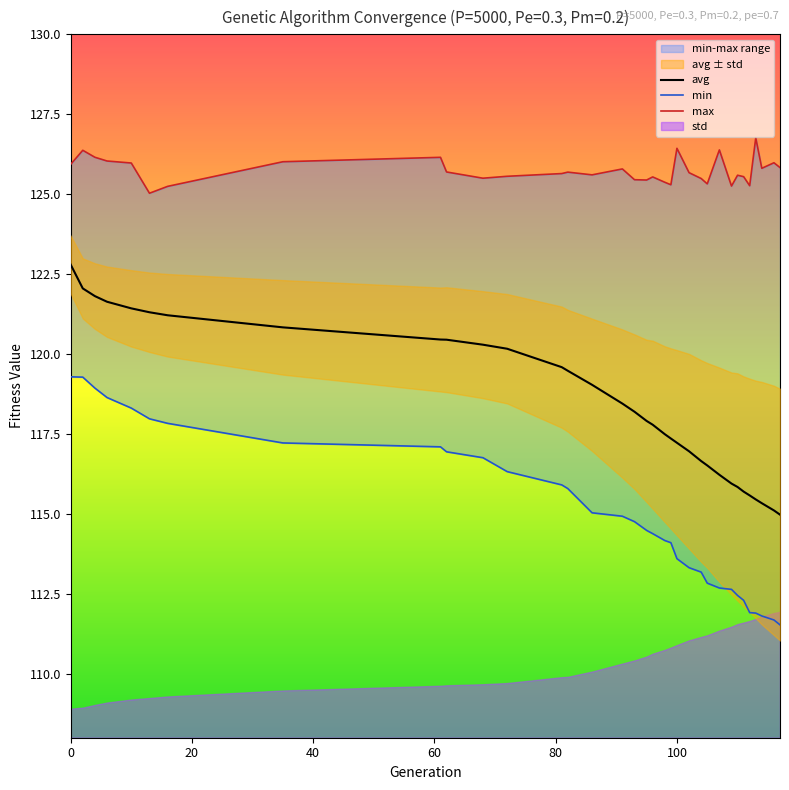

True or false: avg has more than 2 interior local peaks.

False